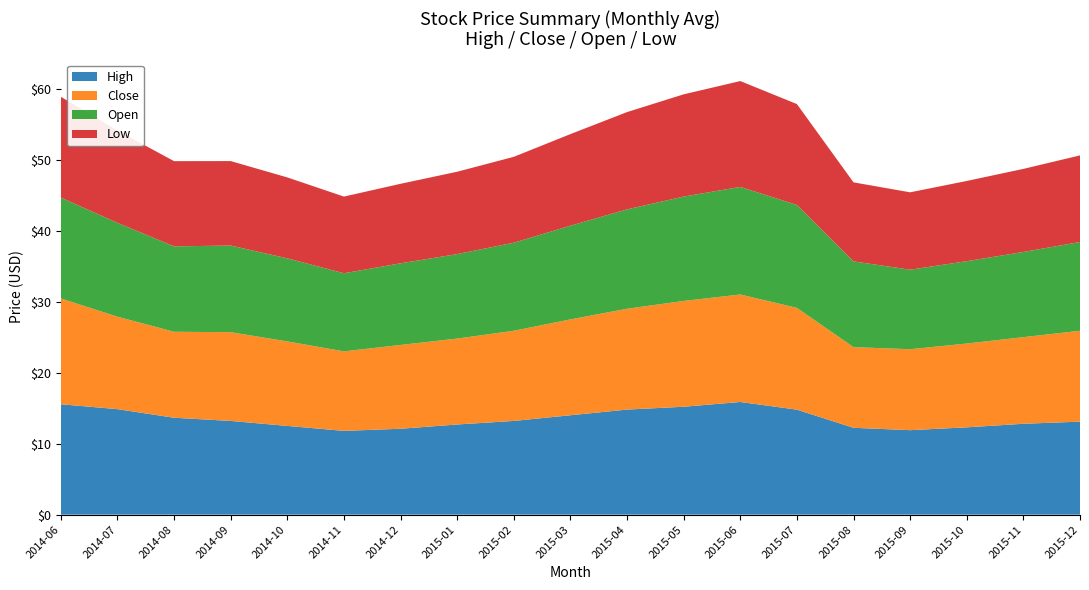

Reading left to right, what are all the values shown in this chart?

High: 15.6	14.9	13.6	13.2	12.5	11.8	12.1	12.7	13.2	14.0	14.8	15.2	15.9	14.8	12.2	11.9	12.3	12.8	13.1
Close: 14.9	13.0	12.1	12.5	11.9	11.2	11.8	12.1	12.7	13.5	14.2	14.9	15.1	14.3	11.4	11.4	11.8	12.2	12.8
Open: 14.2	13.2	12.0	12.2	11.7	11.0	11.5	11.9	12.4	13.2	14.0	14.7	15.2	14.5	12.1	11.2	11.6	12.0	12.5
Low: 14.2	13.0	12.0	11.9	11.4	10.8	11.2	11.6	12.1	12.9	13.7	14.4	14.9	14.2	11.1	10.9	11.3	11.7	12.2